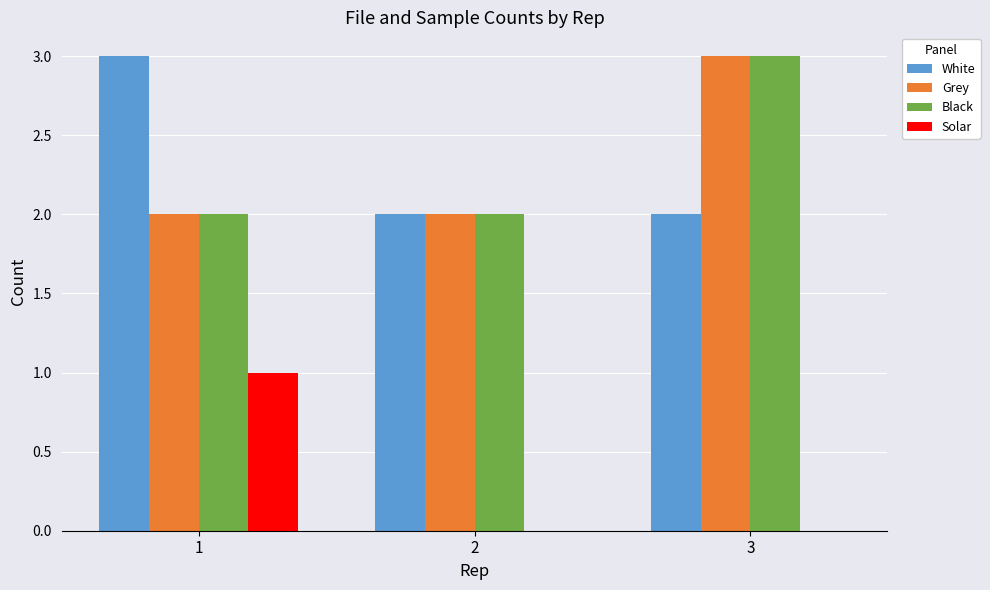

Is the value of Solar at 3 greater than the value of Grey at 1?

No